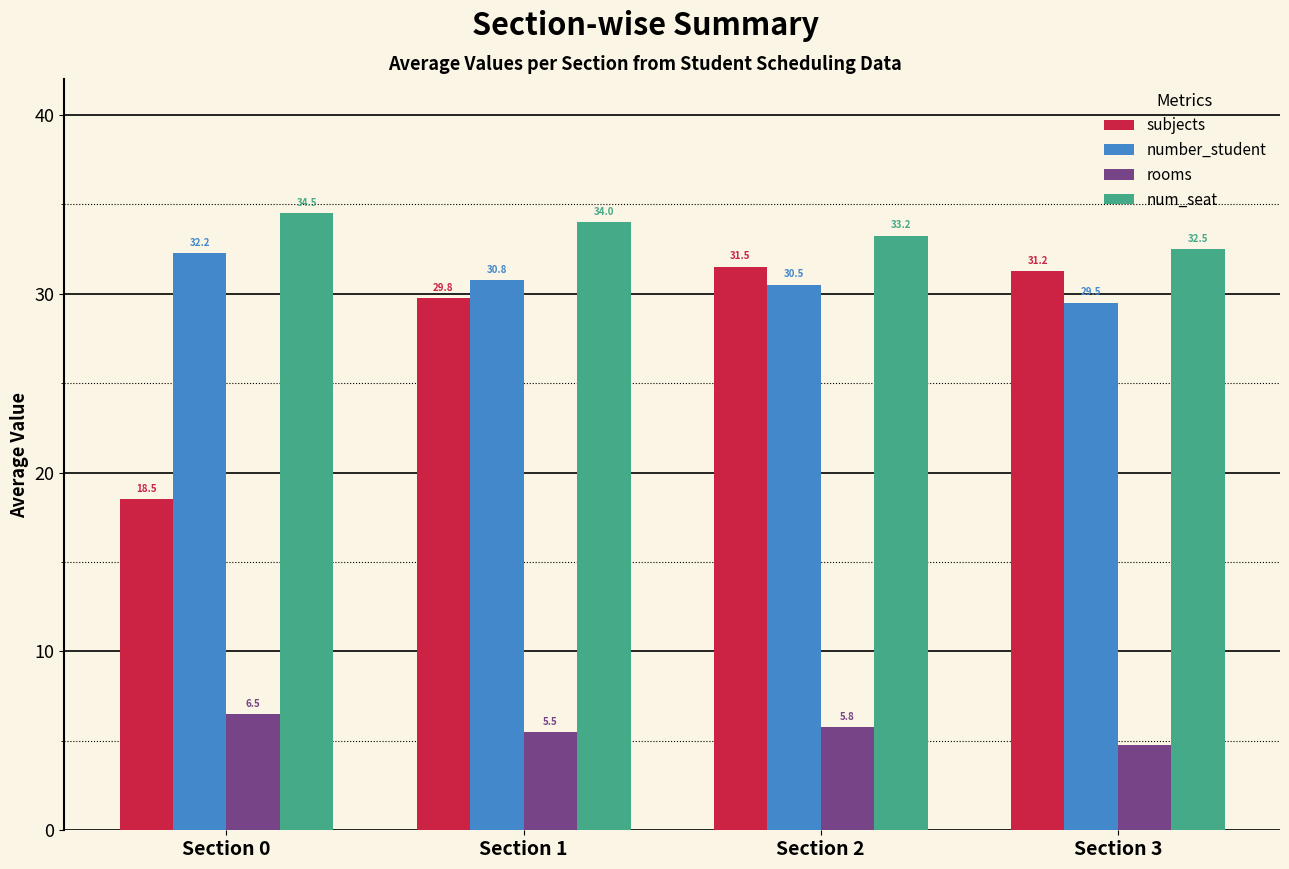

Which series changed the most between Section 0 and Section 2?

subjects